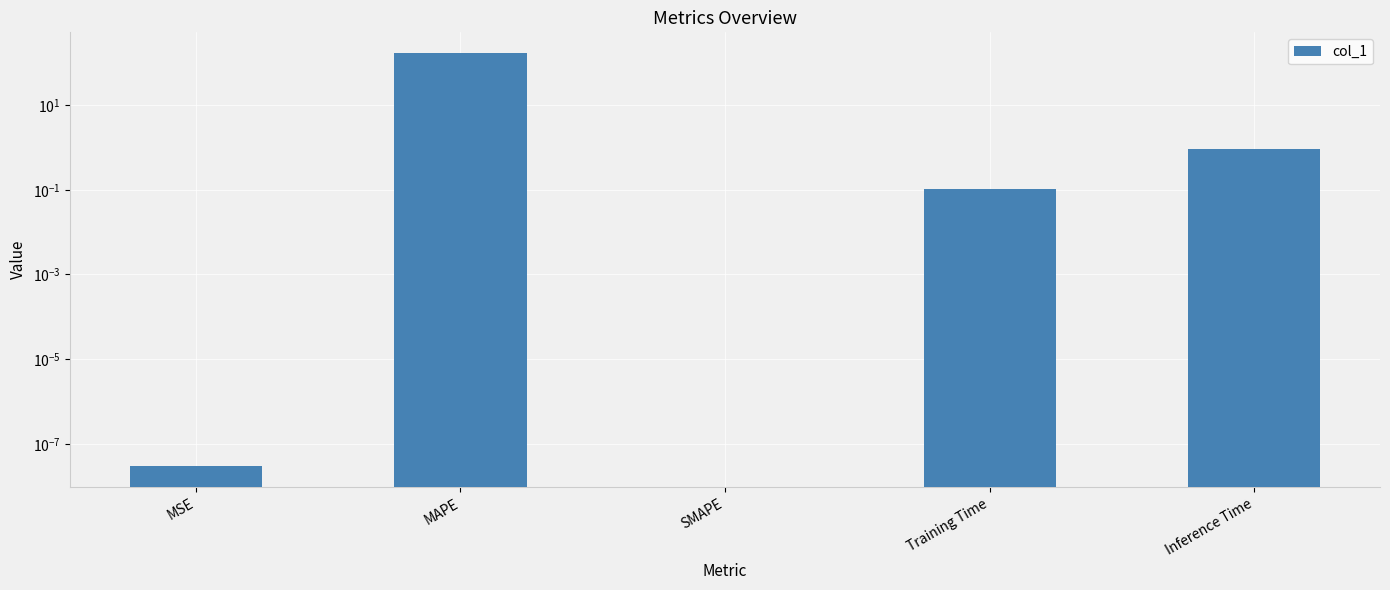

Reading right to left, list all the values displayed in this chart.

0.9	0.1	0.0	169.9	0.0